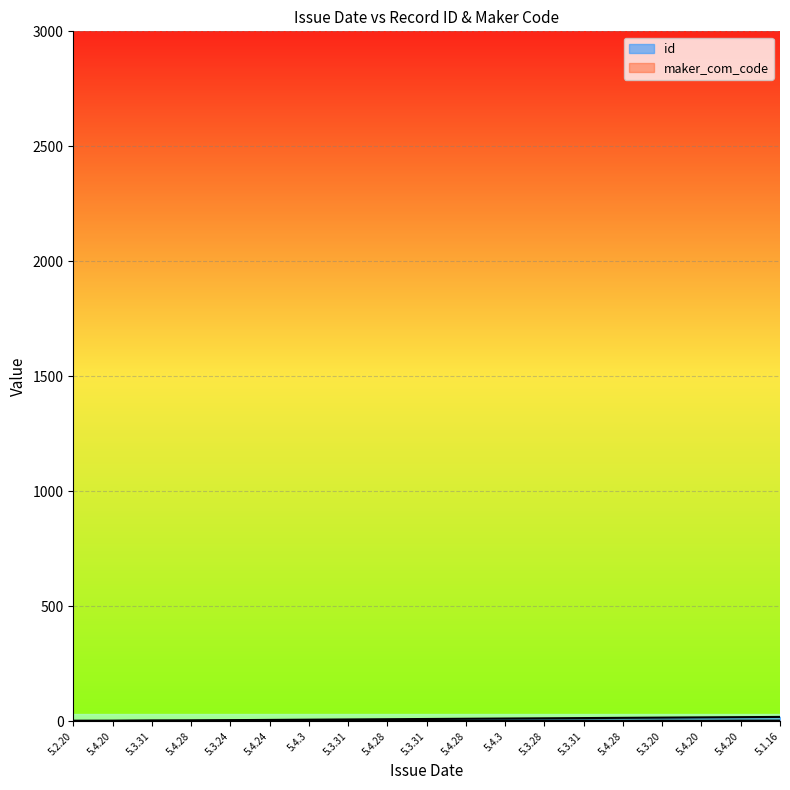

Which category has the highest value in the id series?

5.1.16